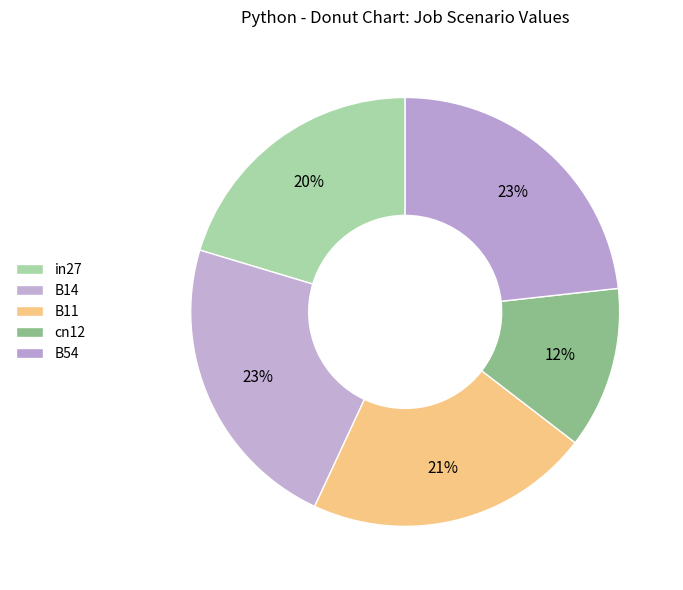

How much of the chart is everything except in27?

79.7%